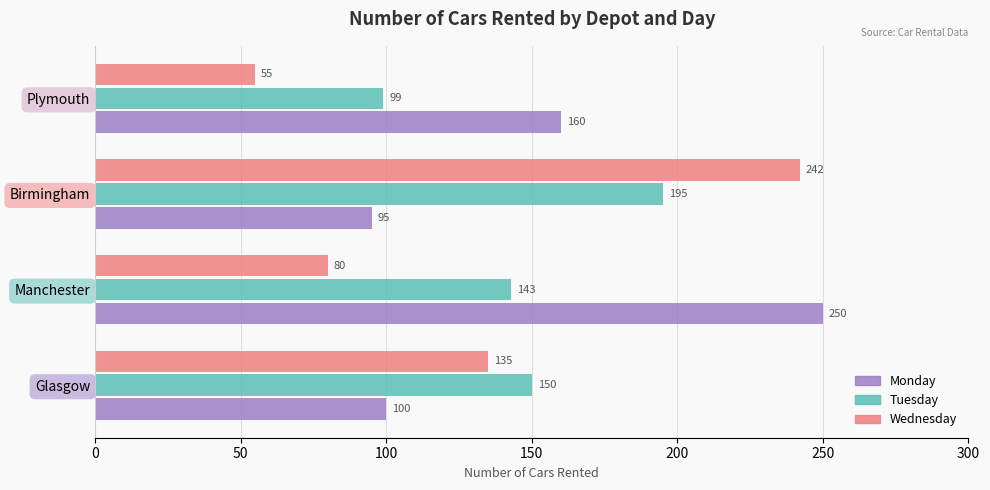

The Tuesday series shows 71 at Manchester. True or false?

False